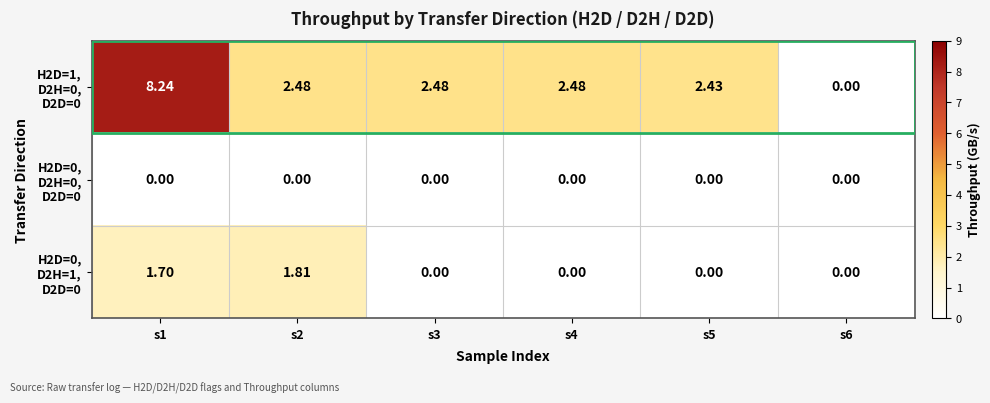

Count the number of data series in this chart.

3